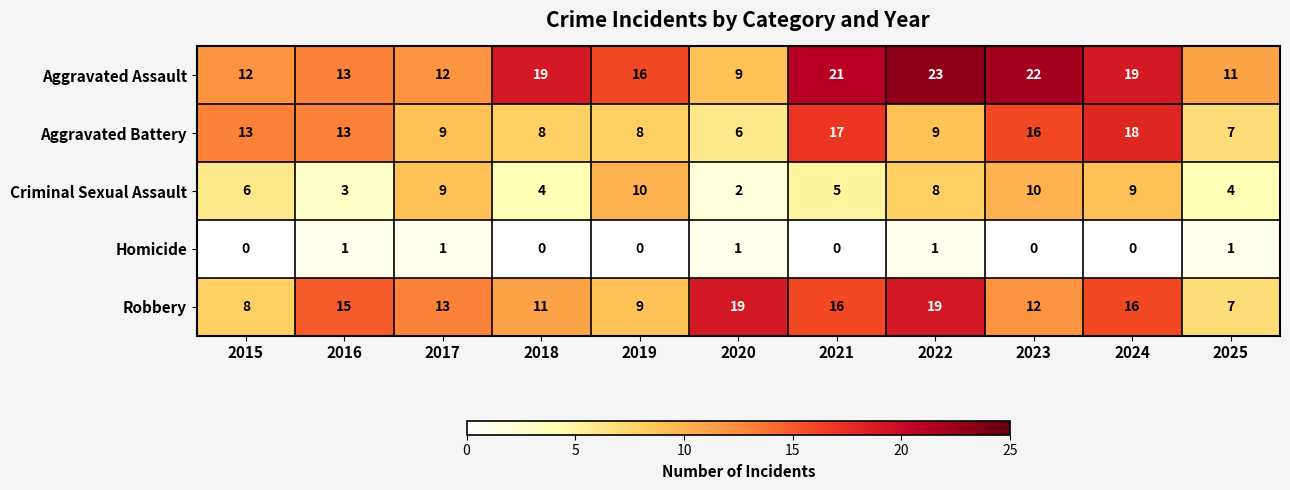

How many series are shown in this chart?

5